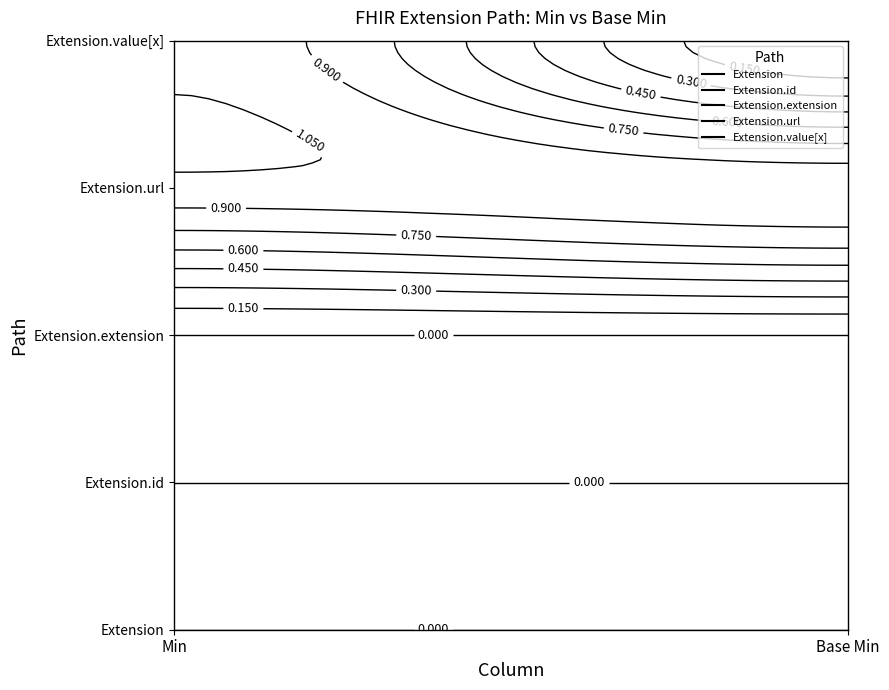

Reading left to right, list all the values displayed in this chart.

Extension: Min=0	Base Min=0
Extension.id: Min=0	Base Min=0
Extension.extension: Min=0	Base Min=0
Extension.url: Min=1	Base Min=1
Extension.value[x]: Min=1	Base Min=0